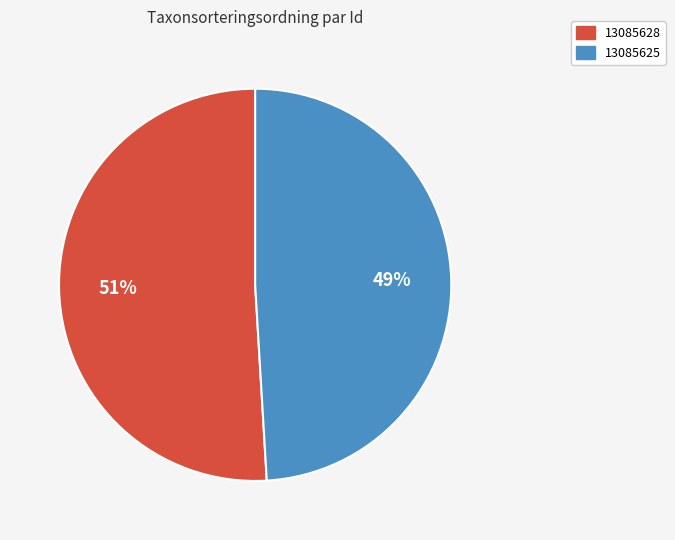

Does any single category account for the majority?

Yes